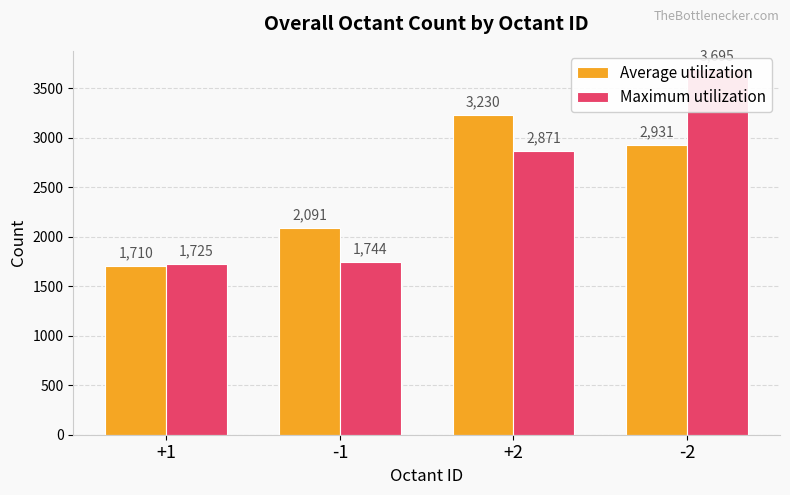

Between -1 and +2, which series saw the biggest shift?

Average utilization